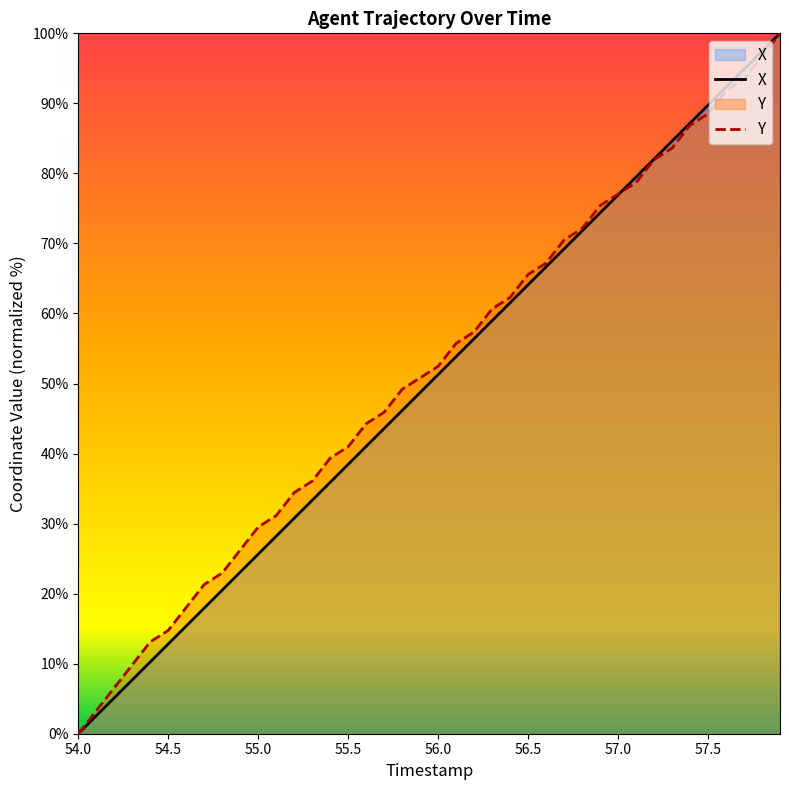

What is the total value across all series at 55.0?

55.1